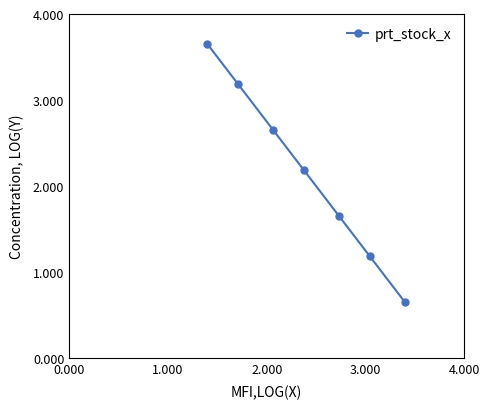

What is the difference between the maximum and minimum values?

3.0